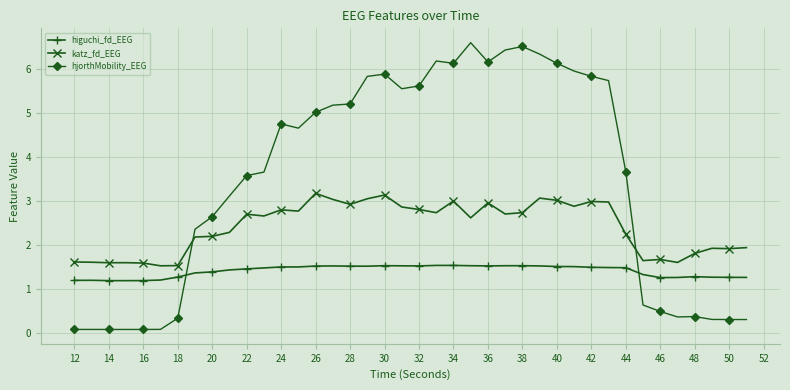

At how many categories does at least one series exceed 1?

40